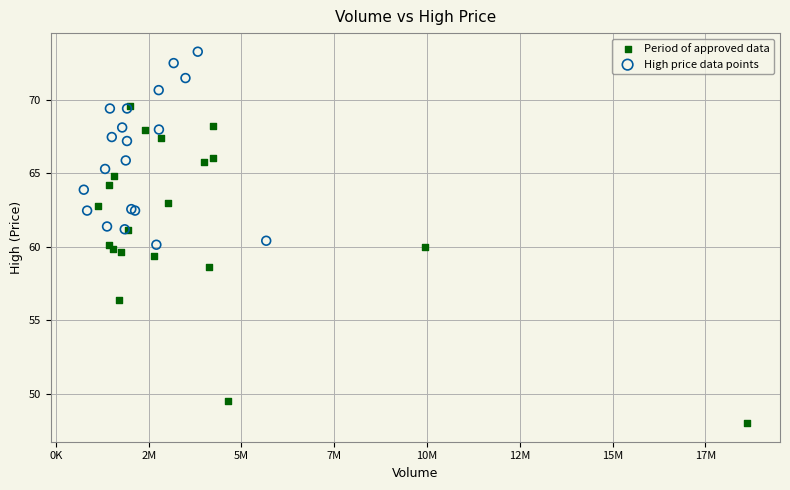

Which series contains the highest Y value?

High price data points